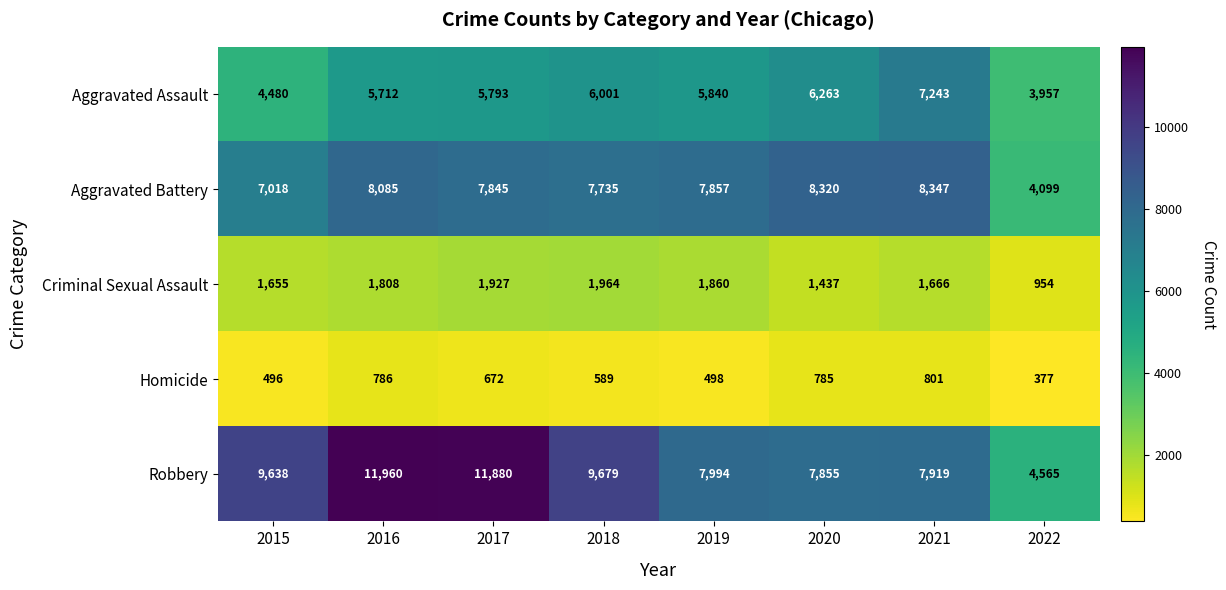

Is the value of Robbery at 2017 greater than the value of Homicide at 2016?

Yes